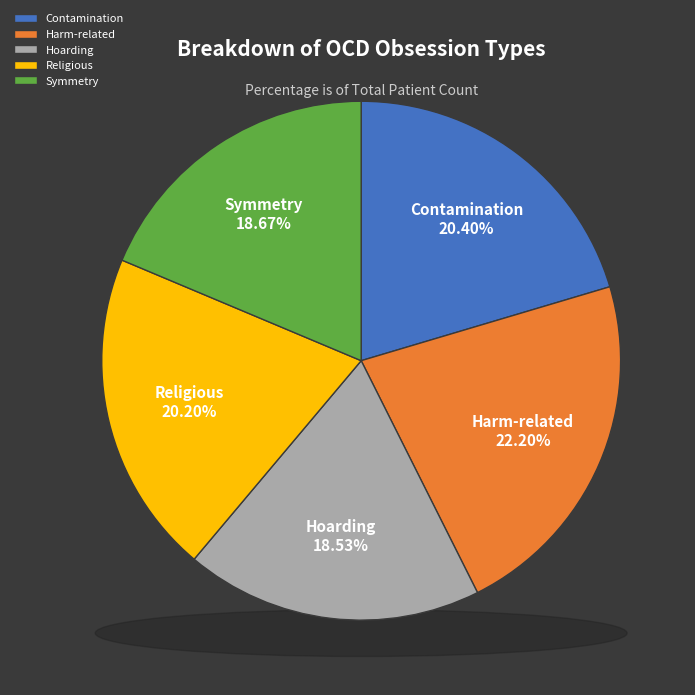

Do Hoarding and Religious together represent more than half of the pie?

No